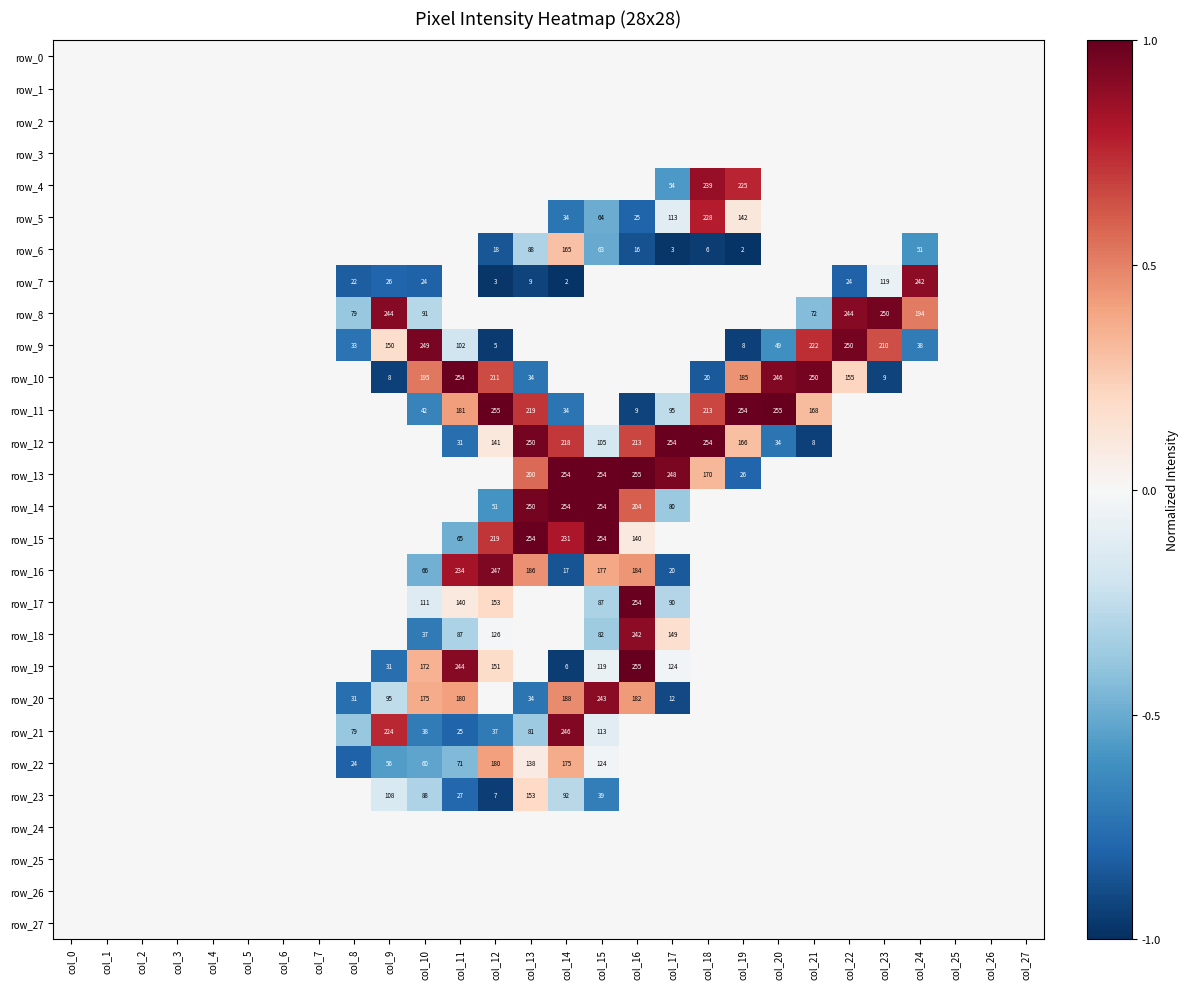

Is the value of row_17 at col_1 greater than the value of row_13 at col_23?

No